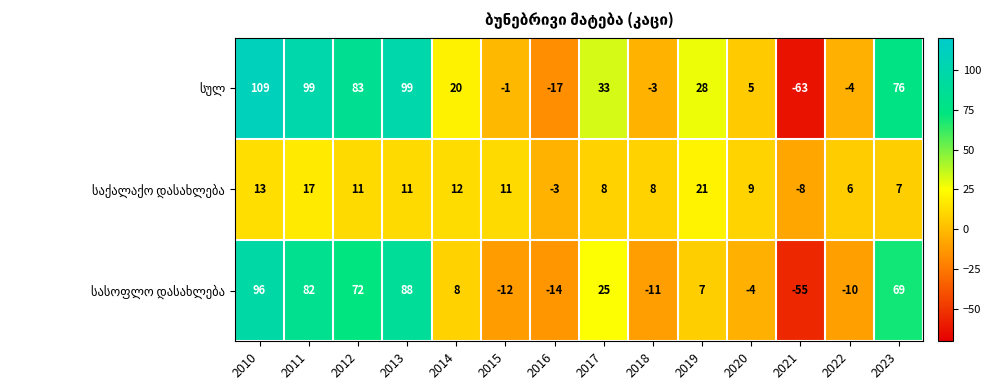

At which category does the chart reach its peak across all series?

2010